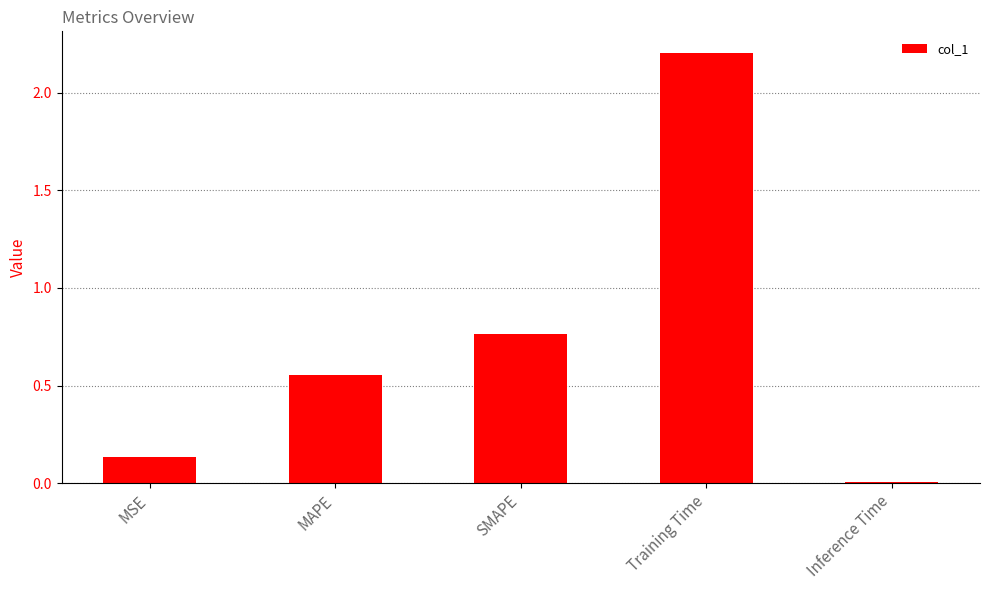

Rank the categories by value from lowest to highest.

Inference Time, MSE, MAPE, SMAPE, Training Time